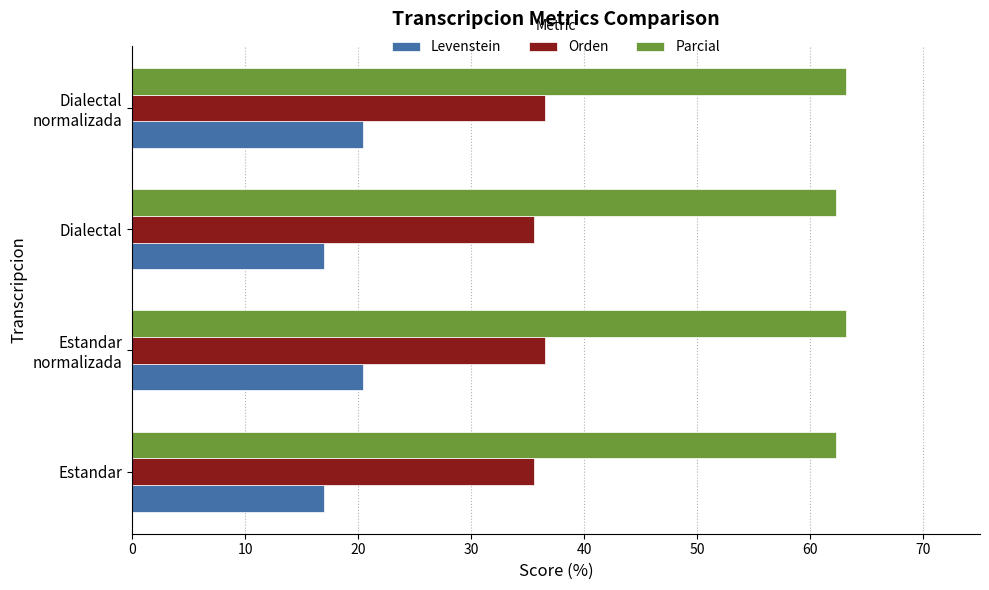

What is the spread (max minus min) of values at Estandar?

45.3